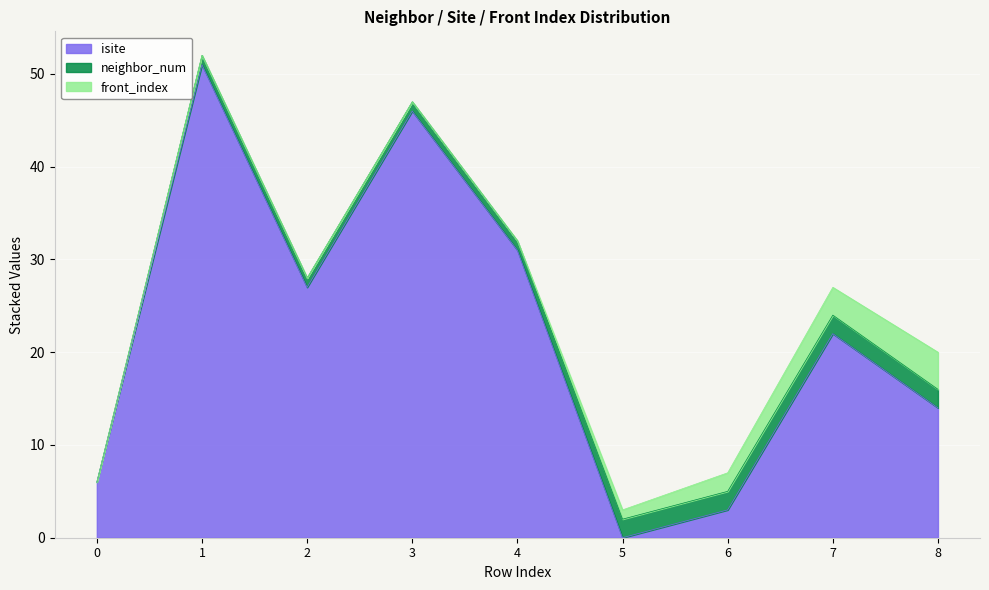

What are all the series names shown in the legend?

isite, neighbor_num, front_index